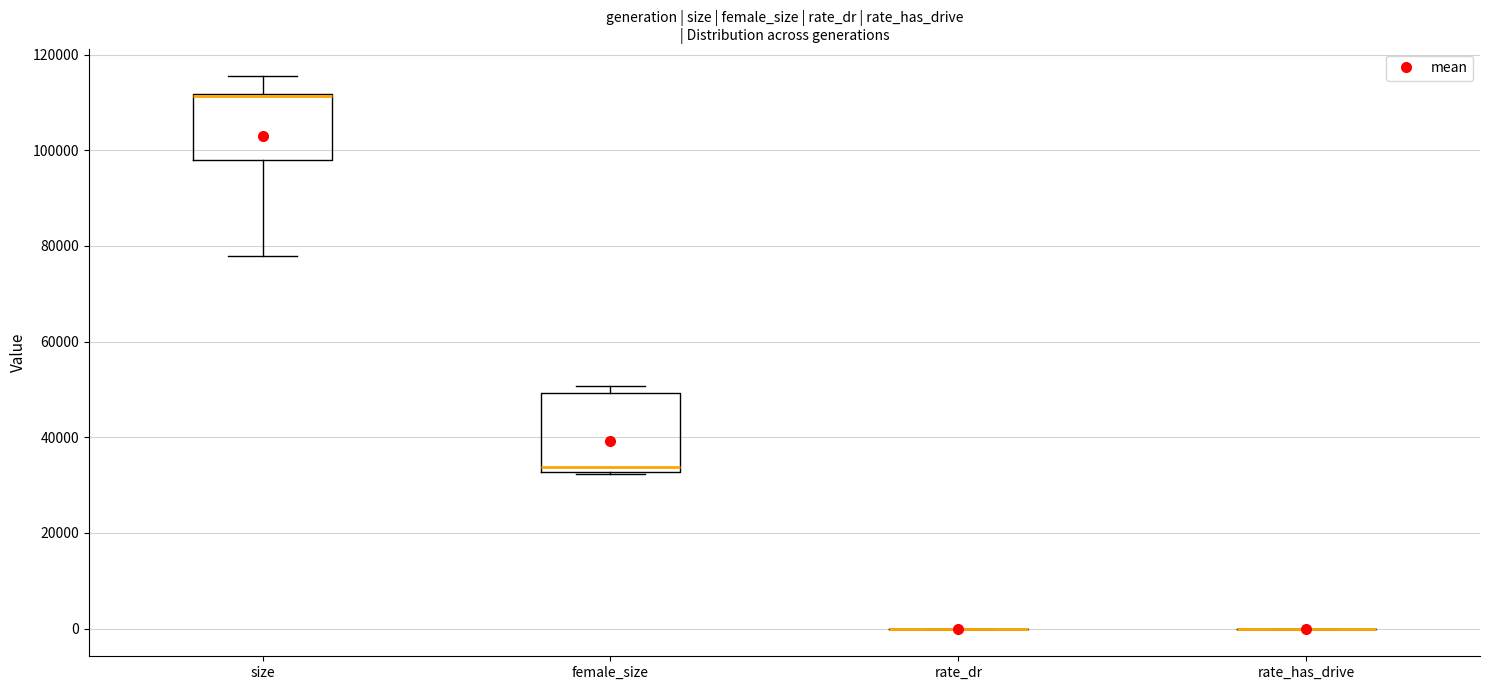

Which box is the tallest, from its lower edge to its upper edge?

female_size